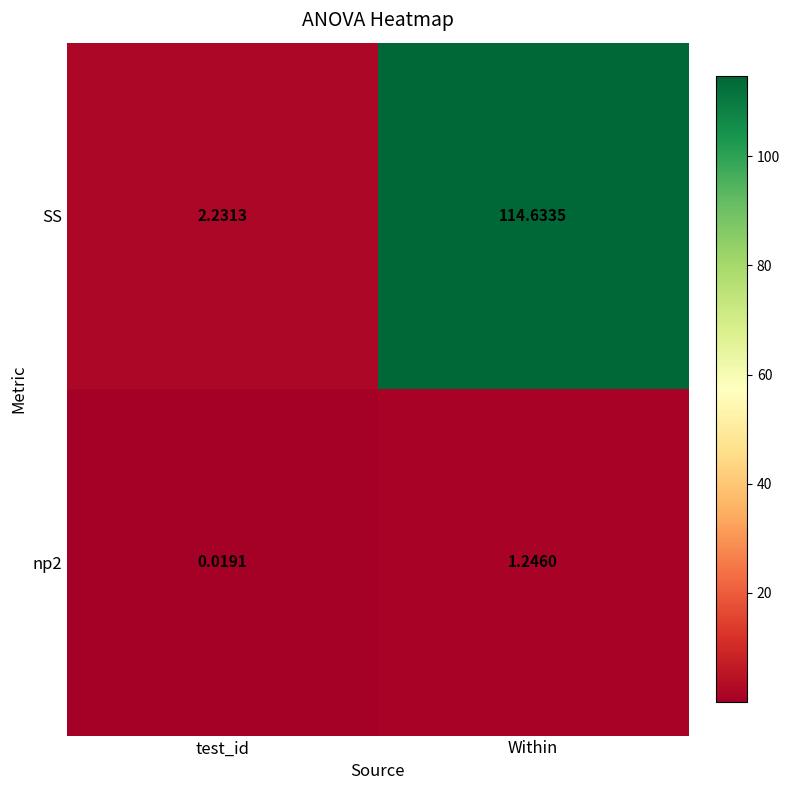

Between test_id and Within, which series saw the biggest shift?

SS